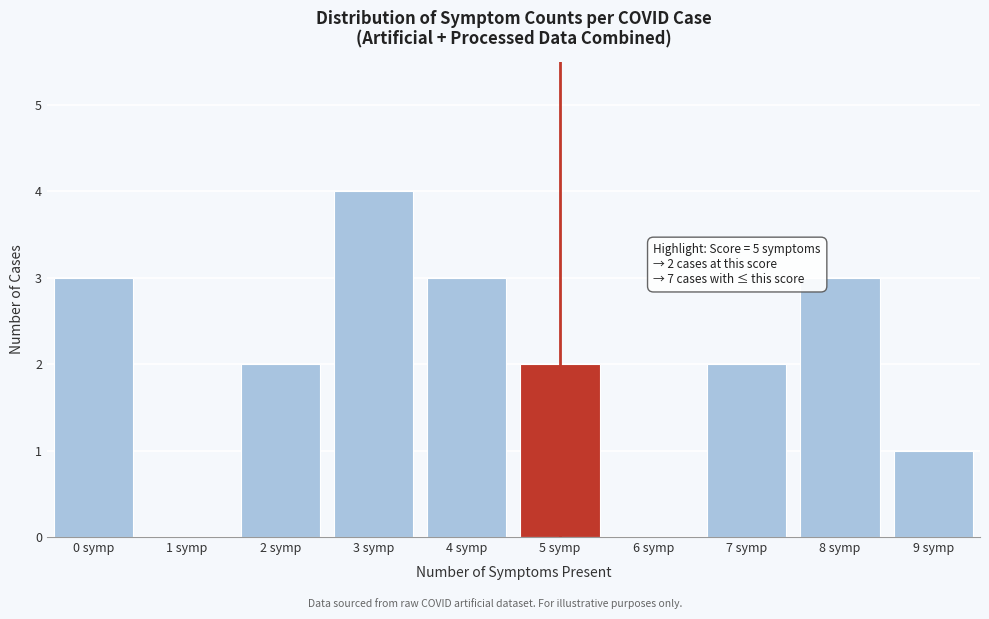

Reading left to right, transcribe all the data shown in this chart.

0 symp=3	1 symp=0	2 symp=2	3 symp=4	4 symp=3	5 symp=2	6 symp=0	7 symp=2	8 symp=3	9 symp=1